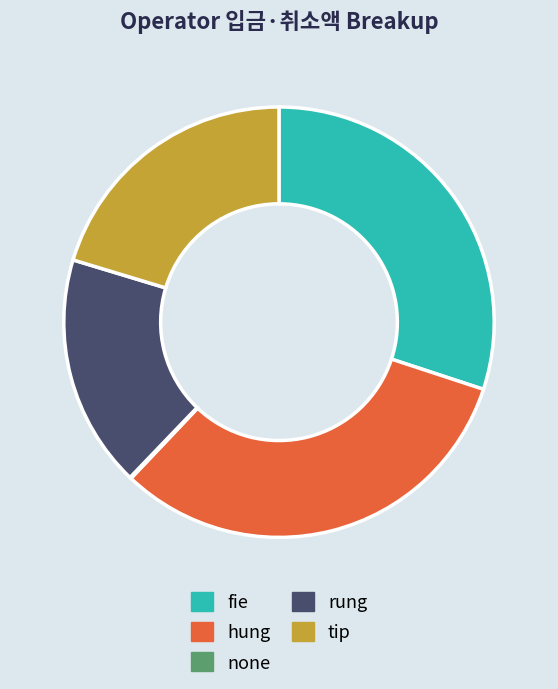

What is the largest slice in the pie chart?

hung